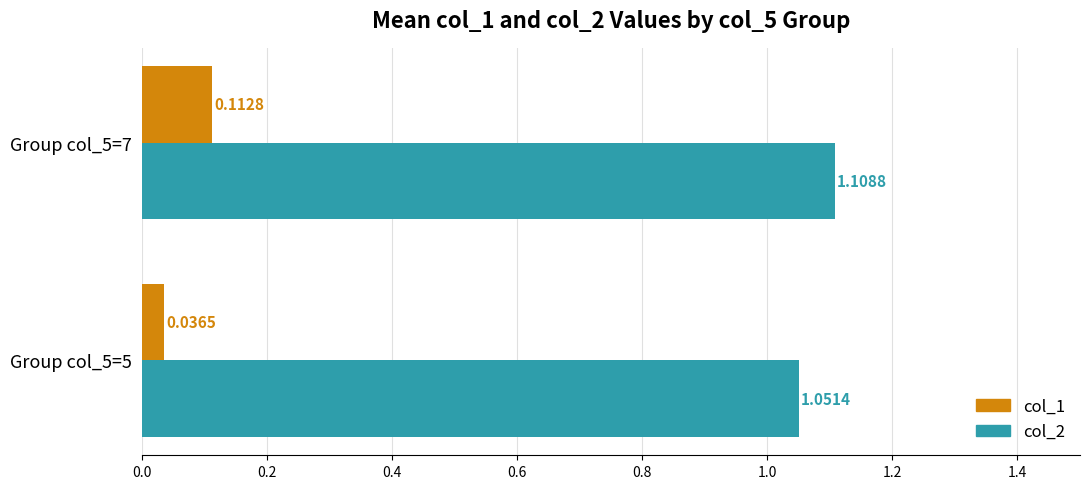

What is the sum of the col_2 values at Group col_5=7 and Group col_5=5?

2.2